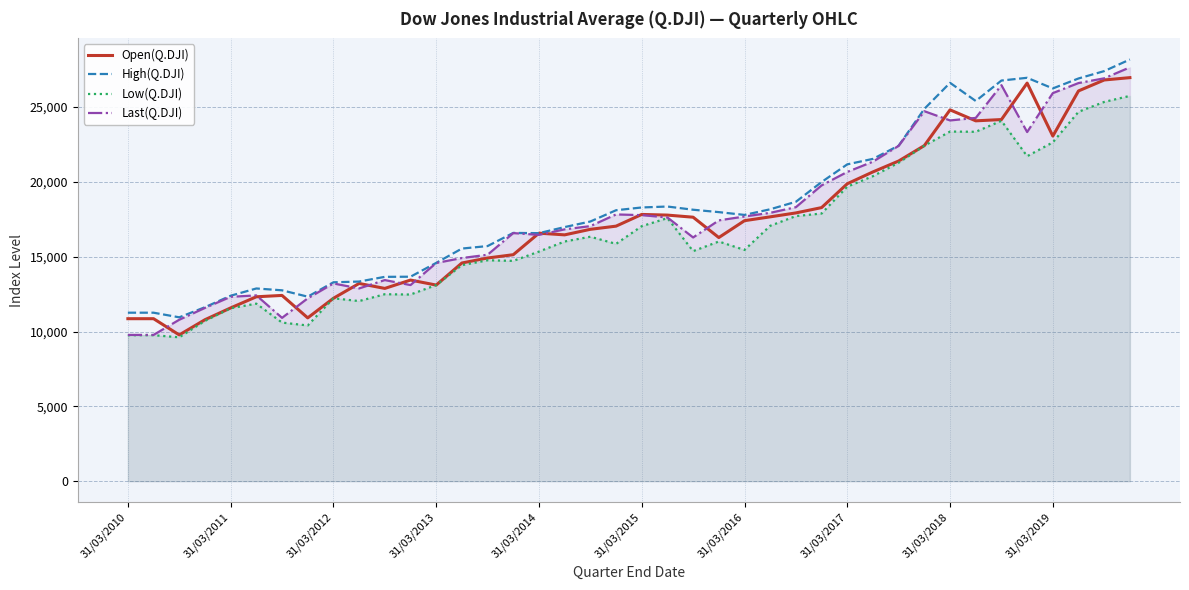

How many data points in Low(Q.DJI) are above 16013?

20